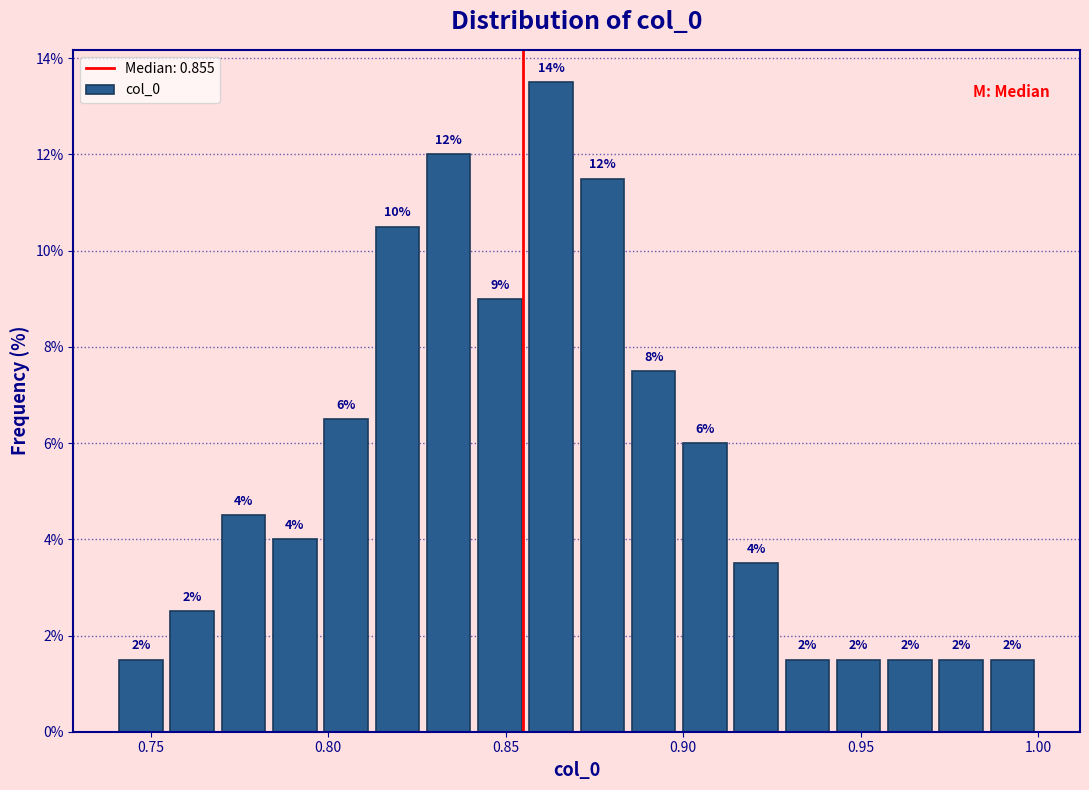

Read against the x-axis, roughly where is the centre of the tallest bar?

0.865